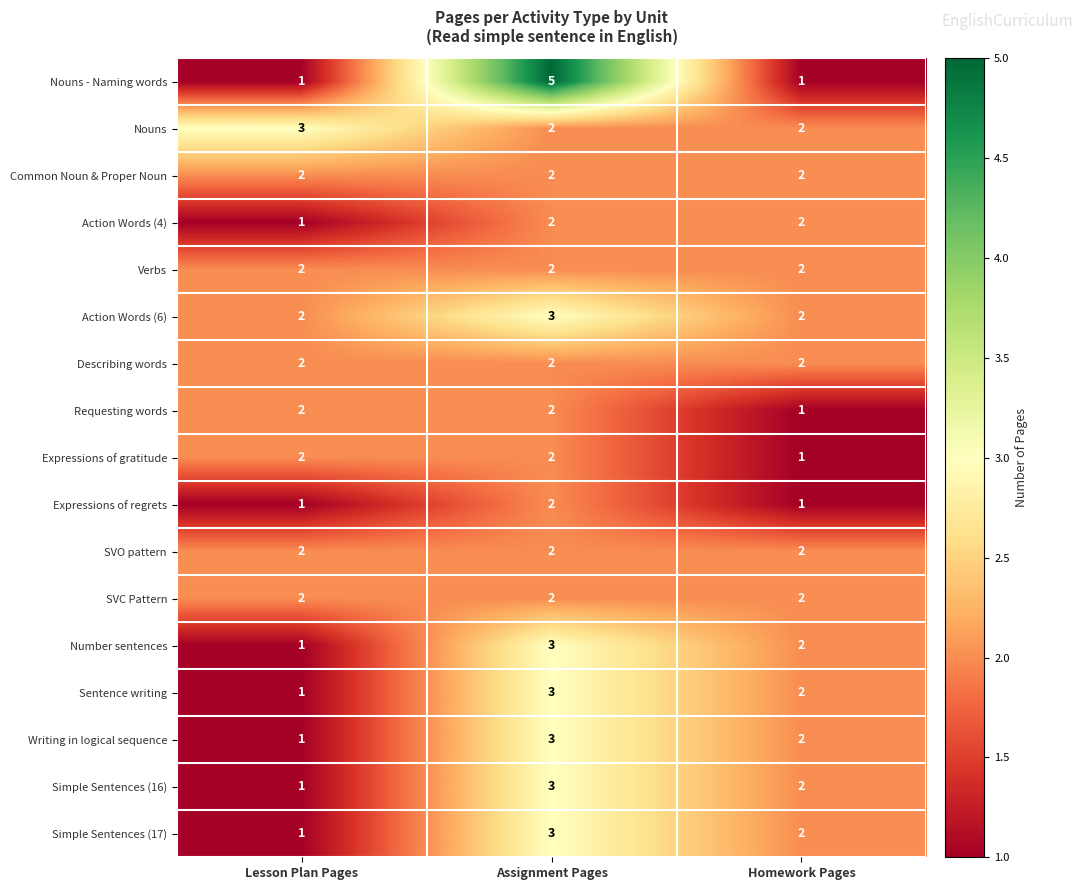

What is the sum of all Expressions of gratitude values?

5